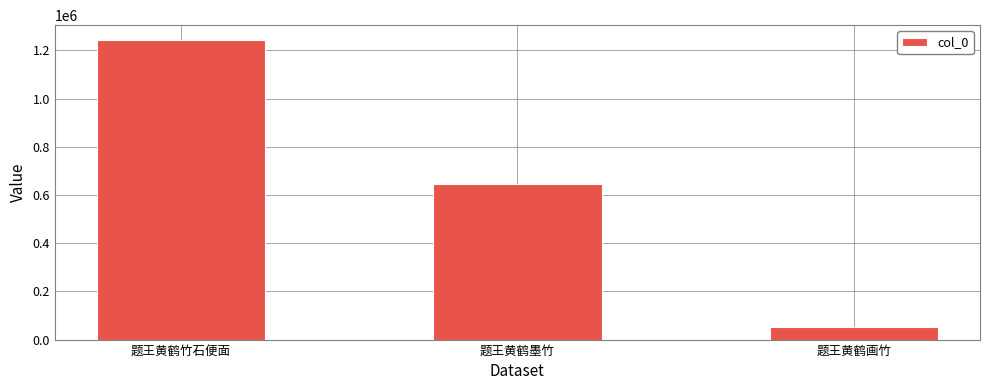

Are the bars grouped side by side (vs. stacked)?

No